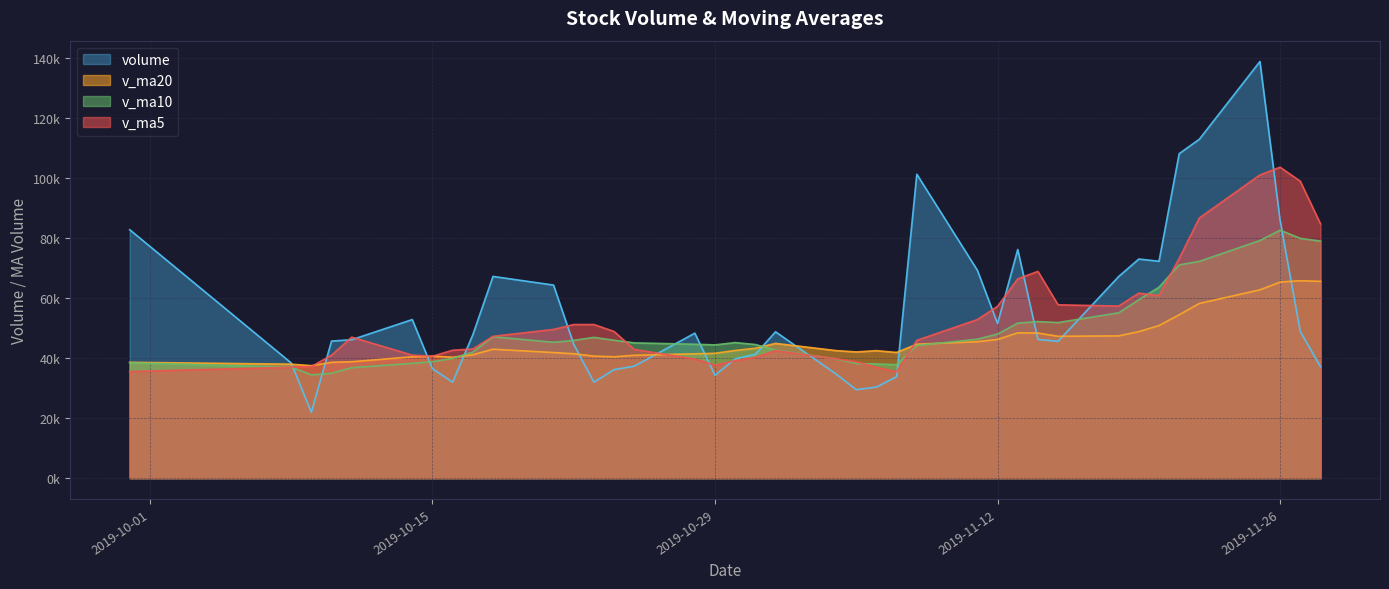

What is the average value of the volume series?

55444.1